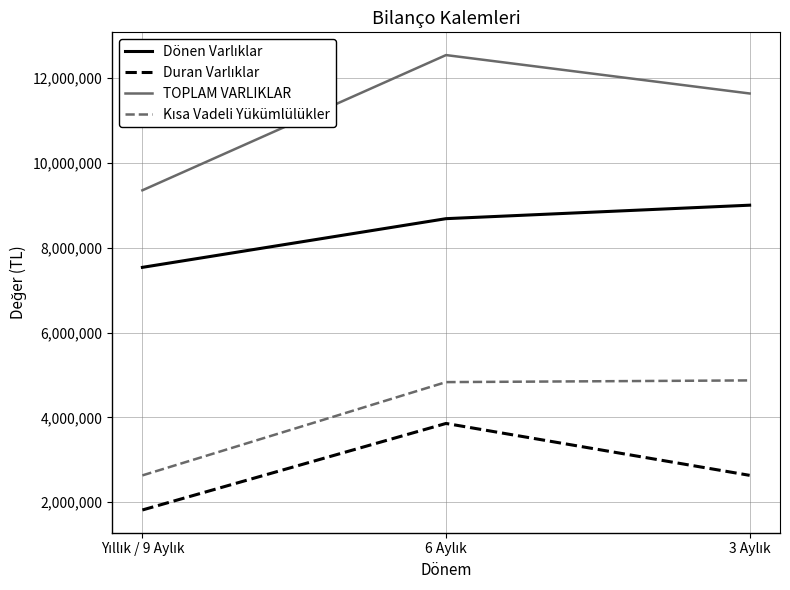

Which series has the widest spread of values?

TOPLAM VARLIKLAR